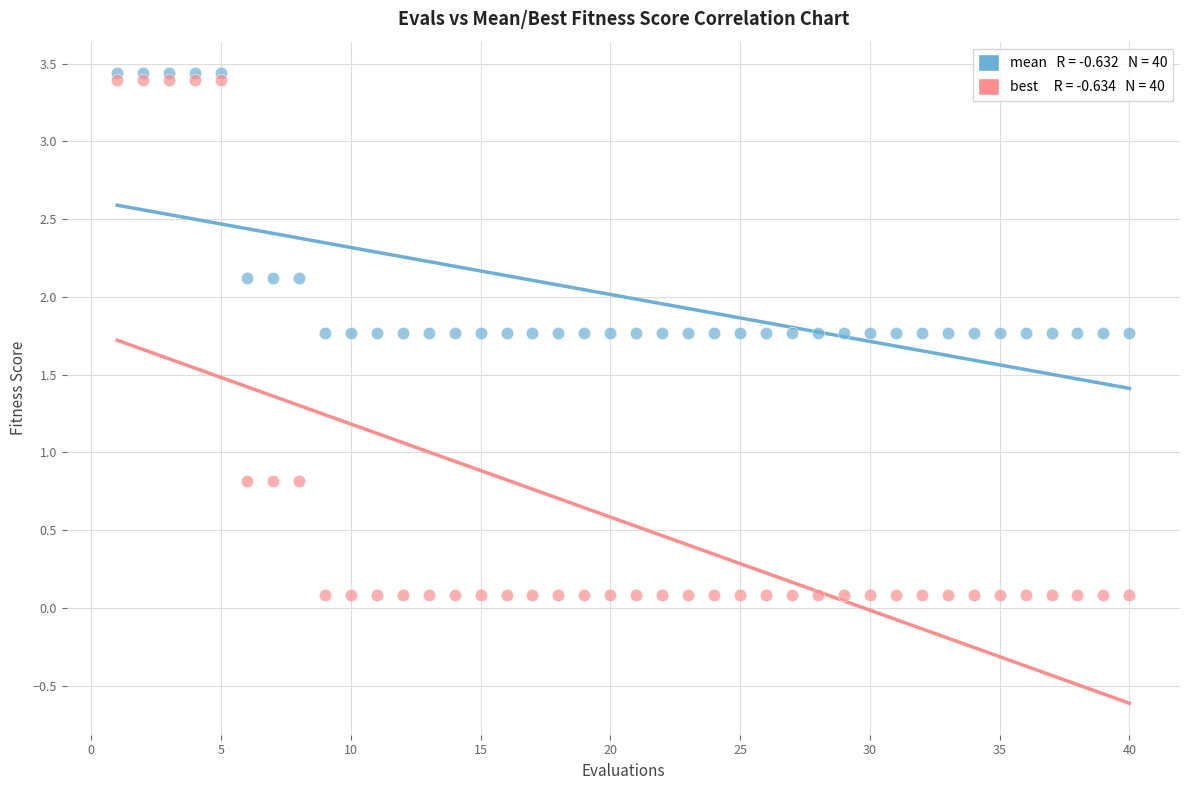

Across all data points, what is the range of Y values (max minus min)?

3.4